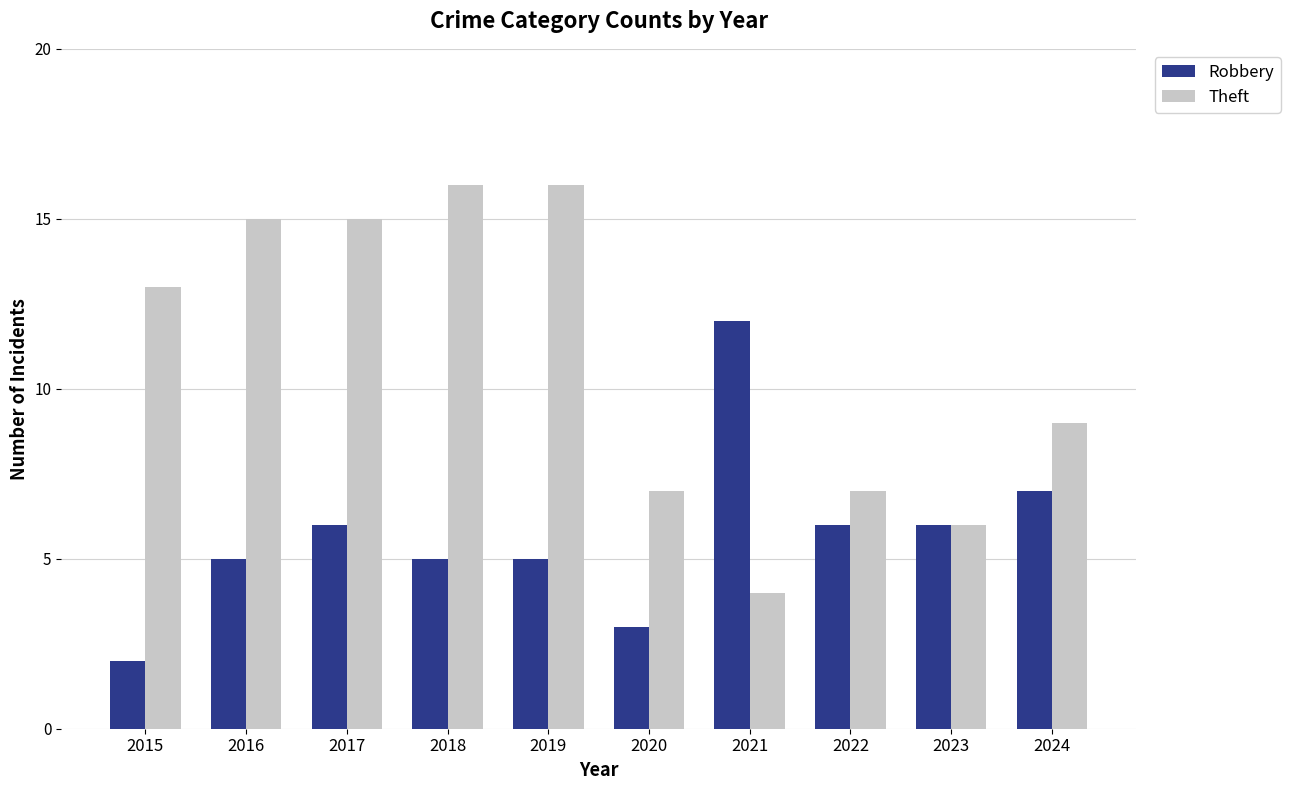

What are all the series names shown in the legend?

Robbery, Theft